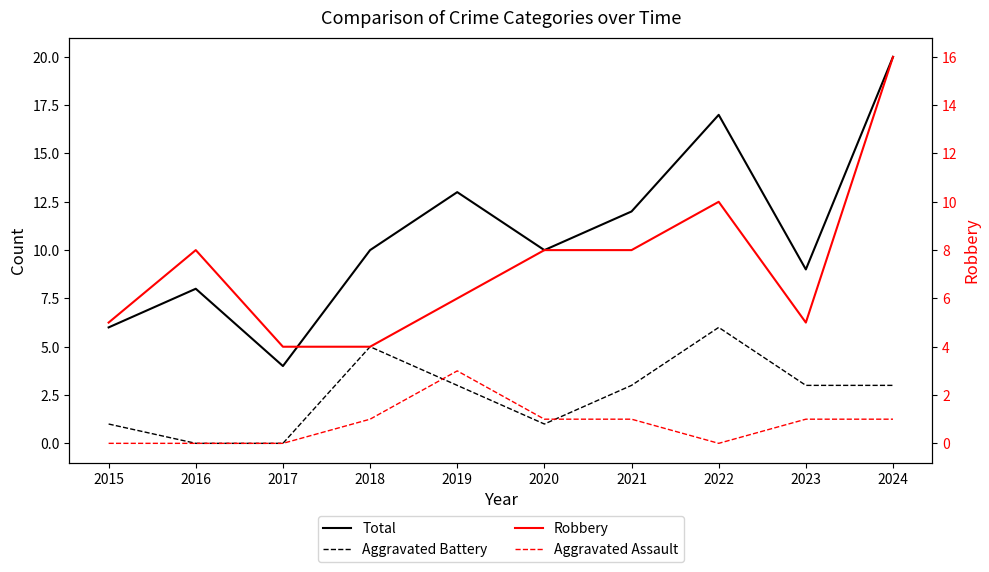

Is it true that Aggravated Assault equals 2 at 2024?

False